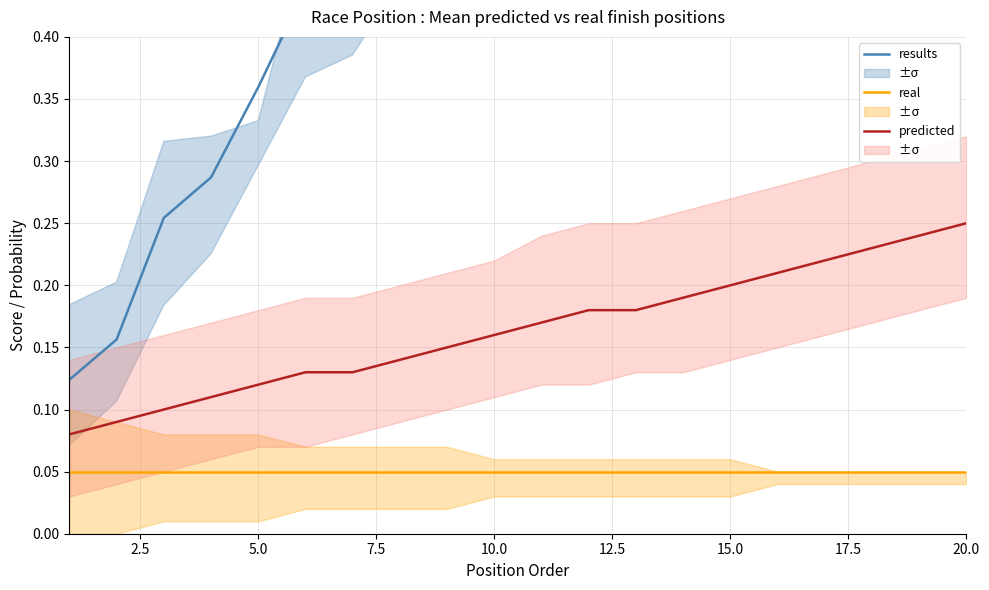

Which category has the highest value in the predicted series?

20.0